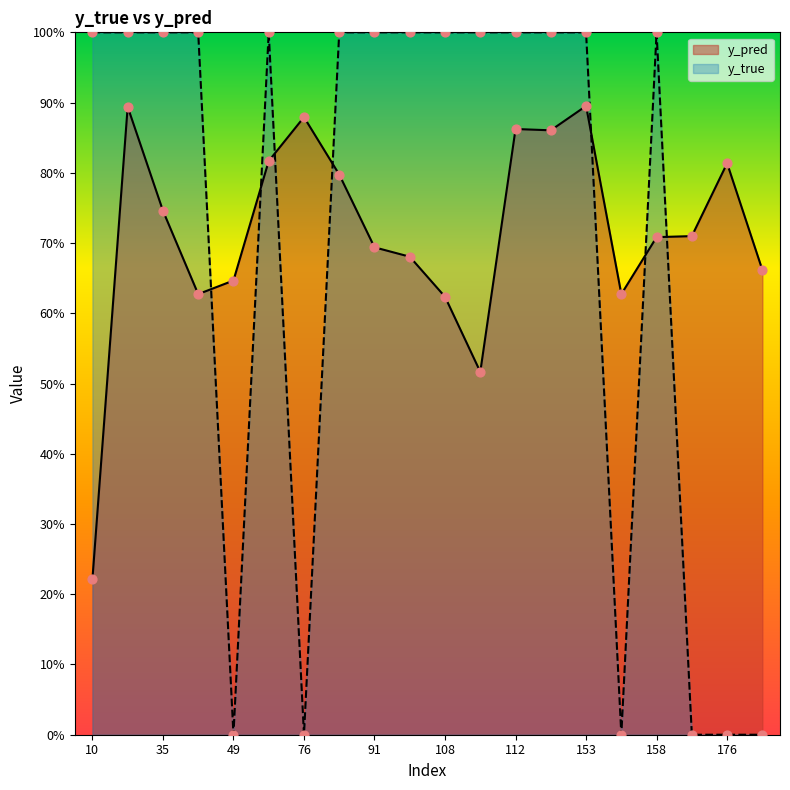

Which series has the largest total across all categories?

y_pred